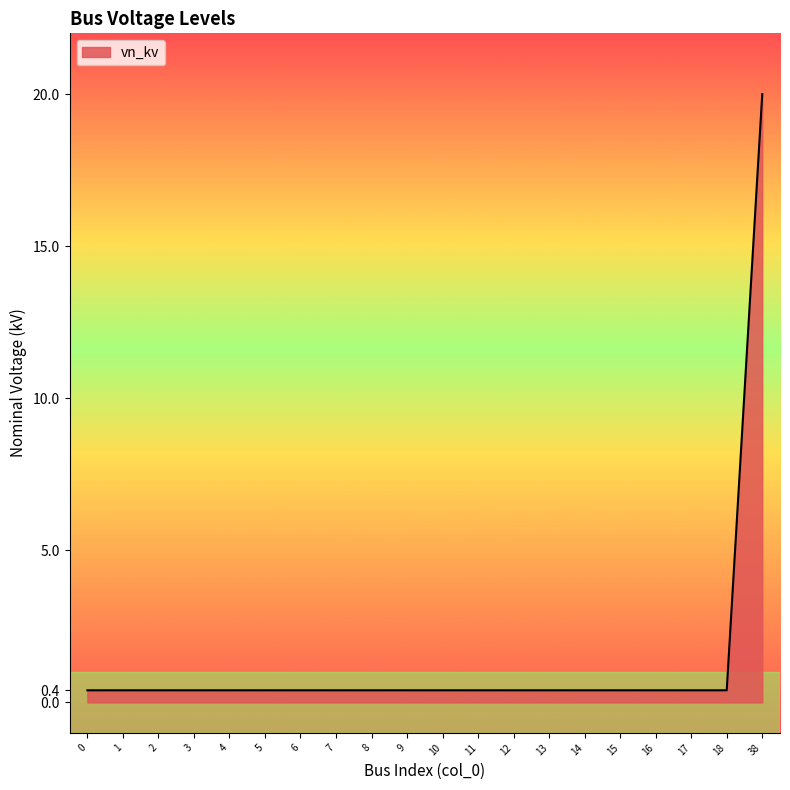

True or false: the data shows 0.4 at 0.

True